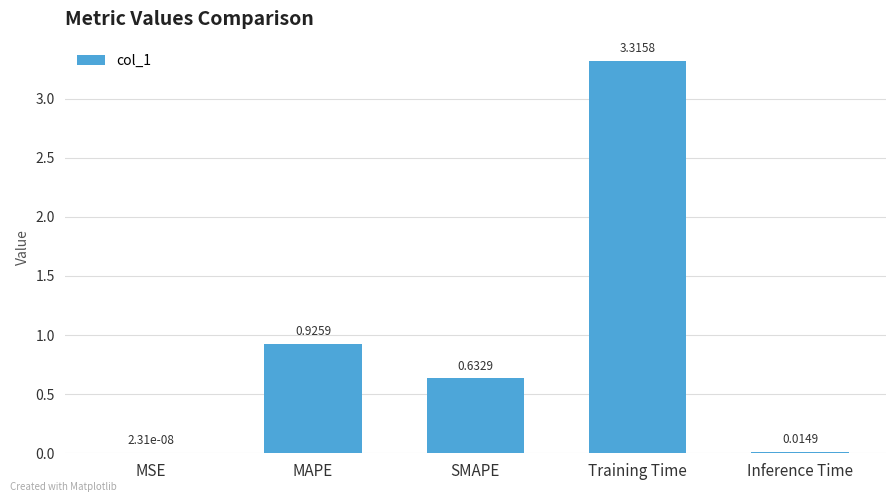

Where is the data nearest to the value 1?

MAPE